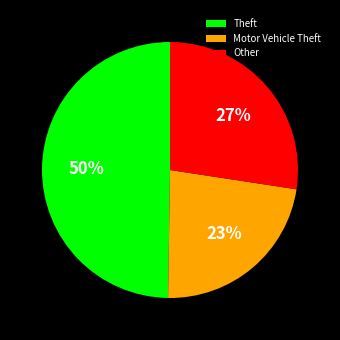

The Theft slice represents 50% of the pie. True or false?

True